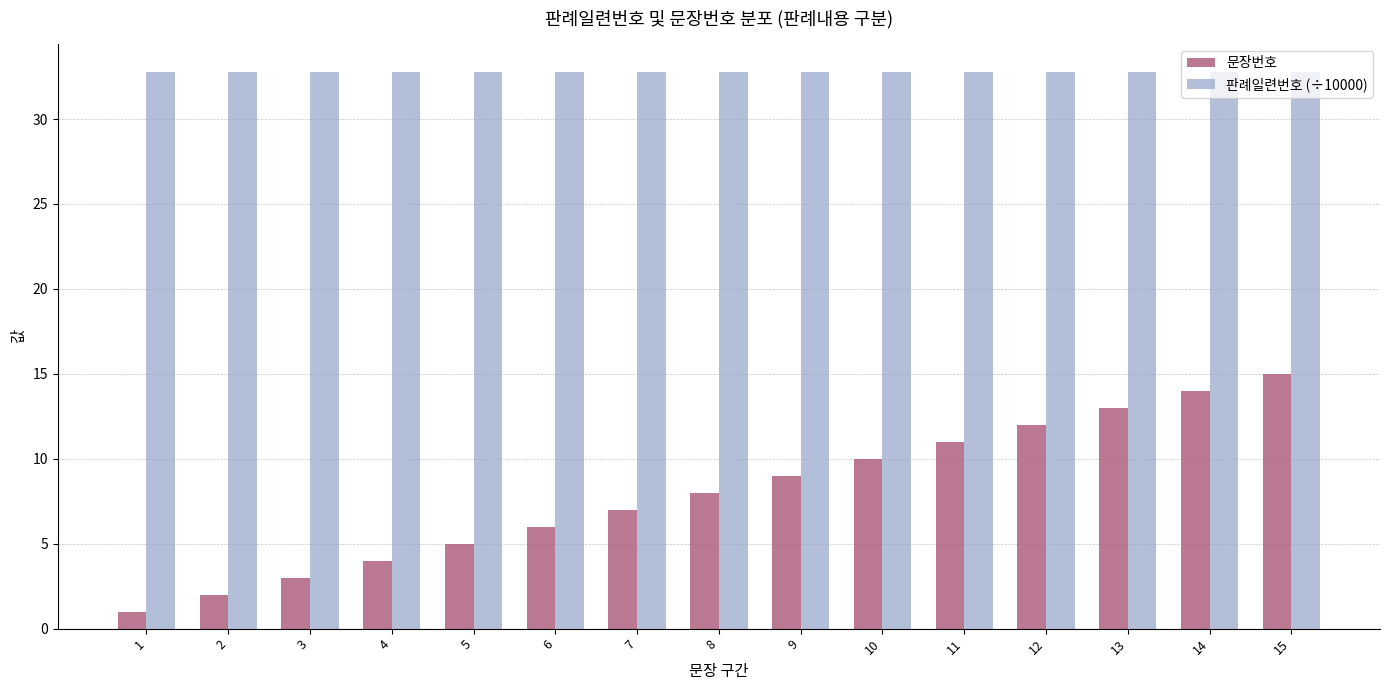

What value does the 문장번호 series have at 14?

14.0